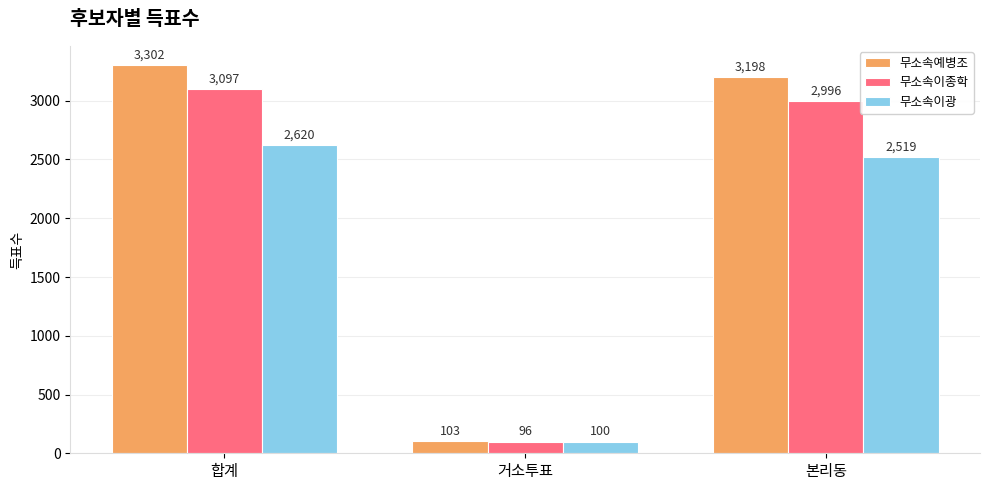

What is the smallest value displayed?

96